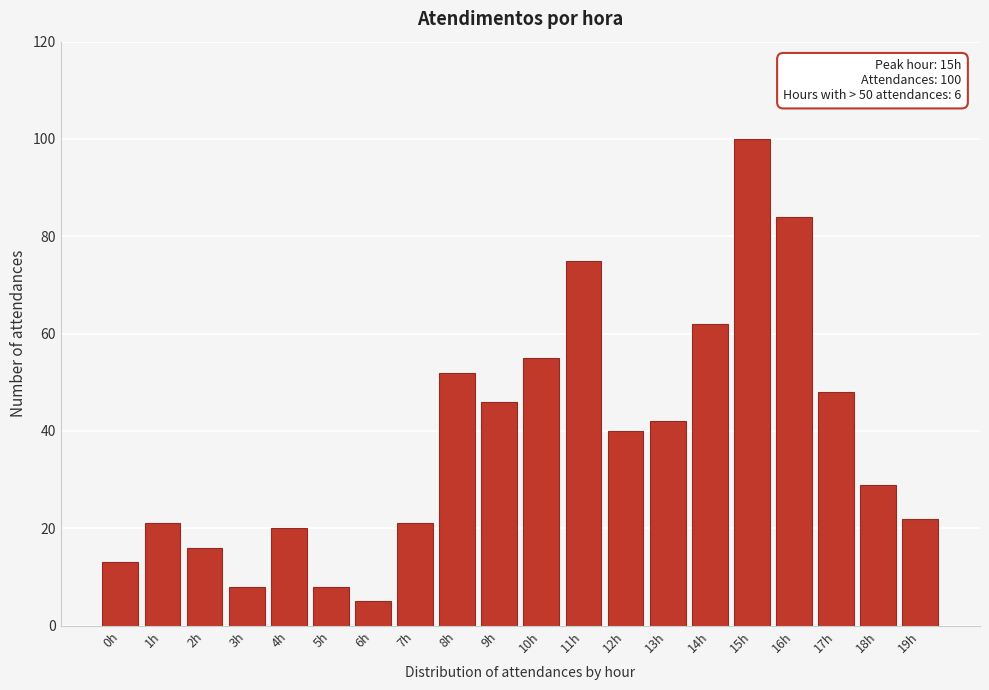

Reading left to right, list all the values displayed in this chart.

13	21	16	8	20	8	5	21	52	46	55	75	40	42	62	100	84	48	29	22